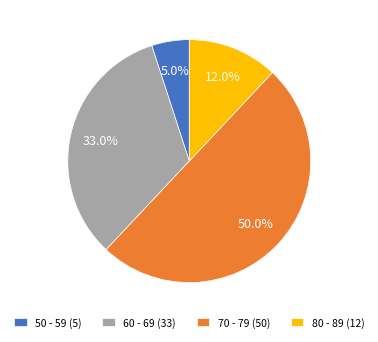

Is 80 - 89 (12) the majority of the pie?

No